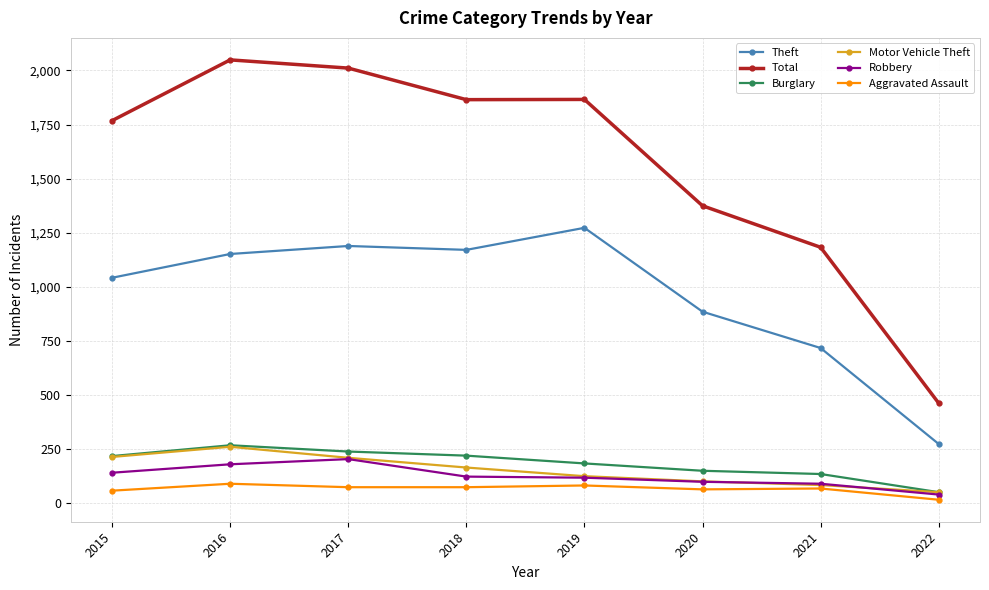

True or false: Robbery and Aggravated Assault intersect in this chart.

False